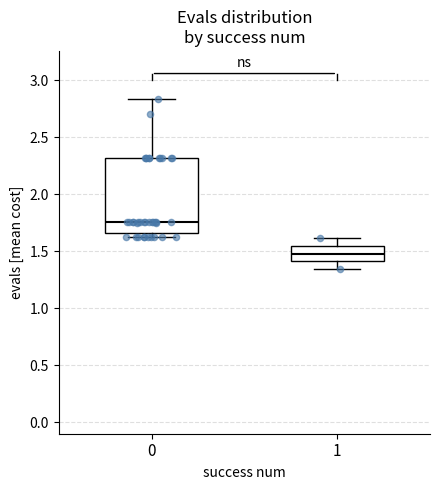

Which box is the tallest, from its lower edge to its upper edge?

0